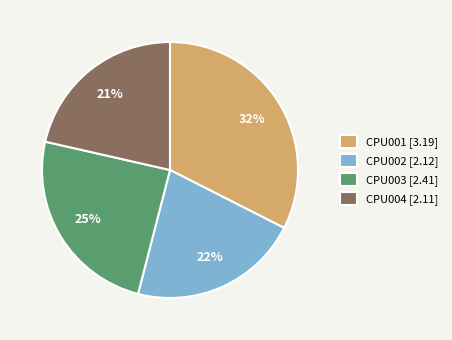

To the nearest percent, what is the difference between the largest and smallest slice percentages?

11%